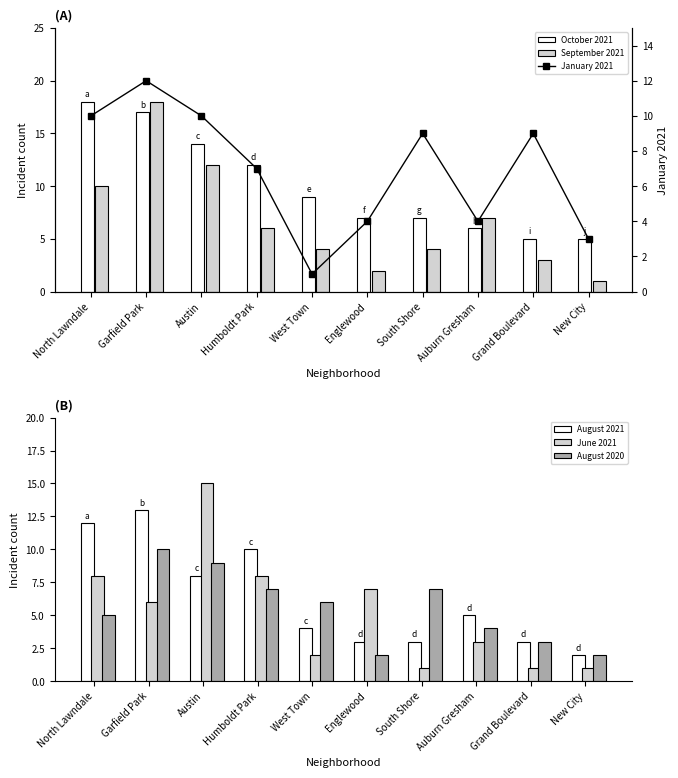

At which category is the sum across all series the highest?

Garfield Park